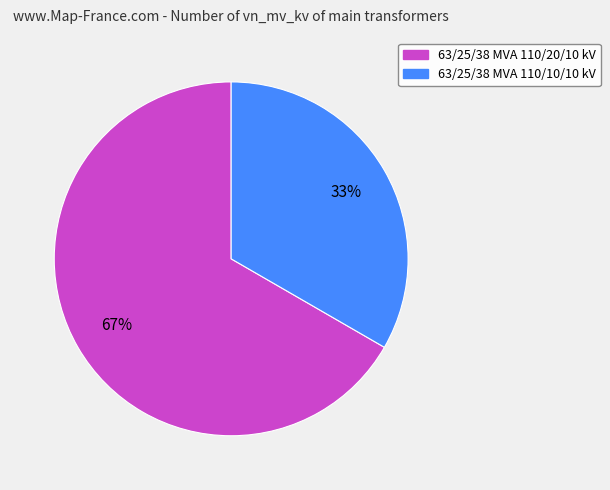

Does any single category account for the majority?

Yes